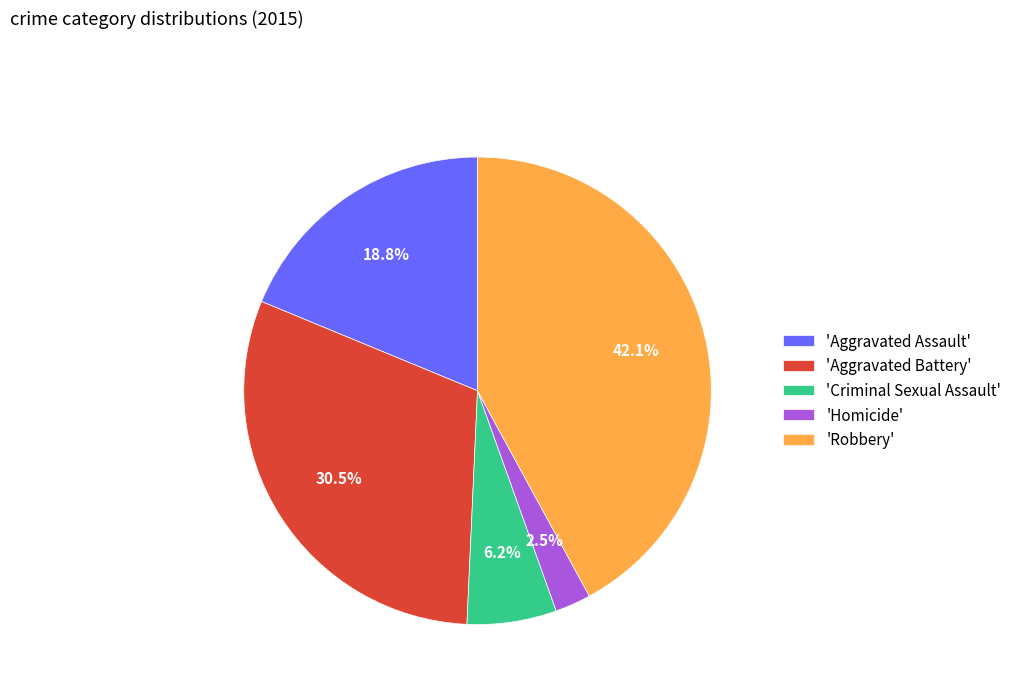

To the nearest percent, what is the average slice percentage?

20%